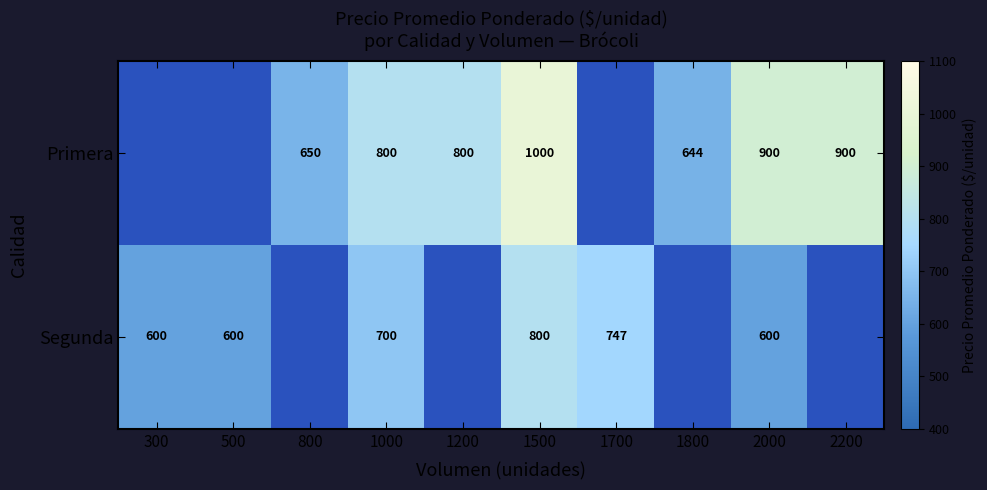

The Primera series shows 276 at 800. True or false?

False